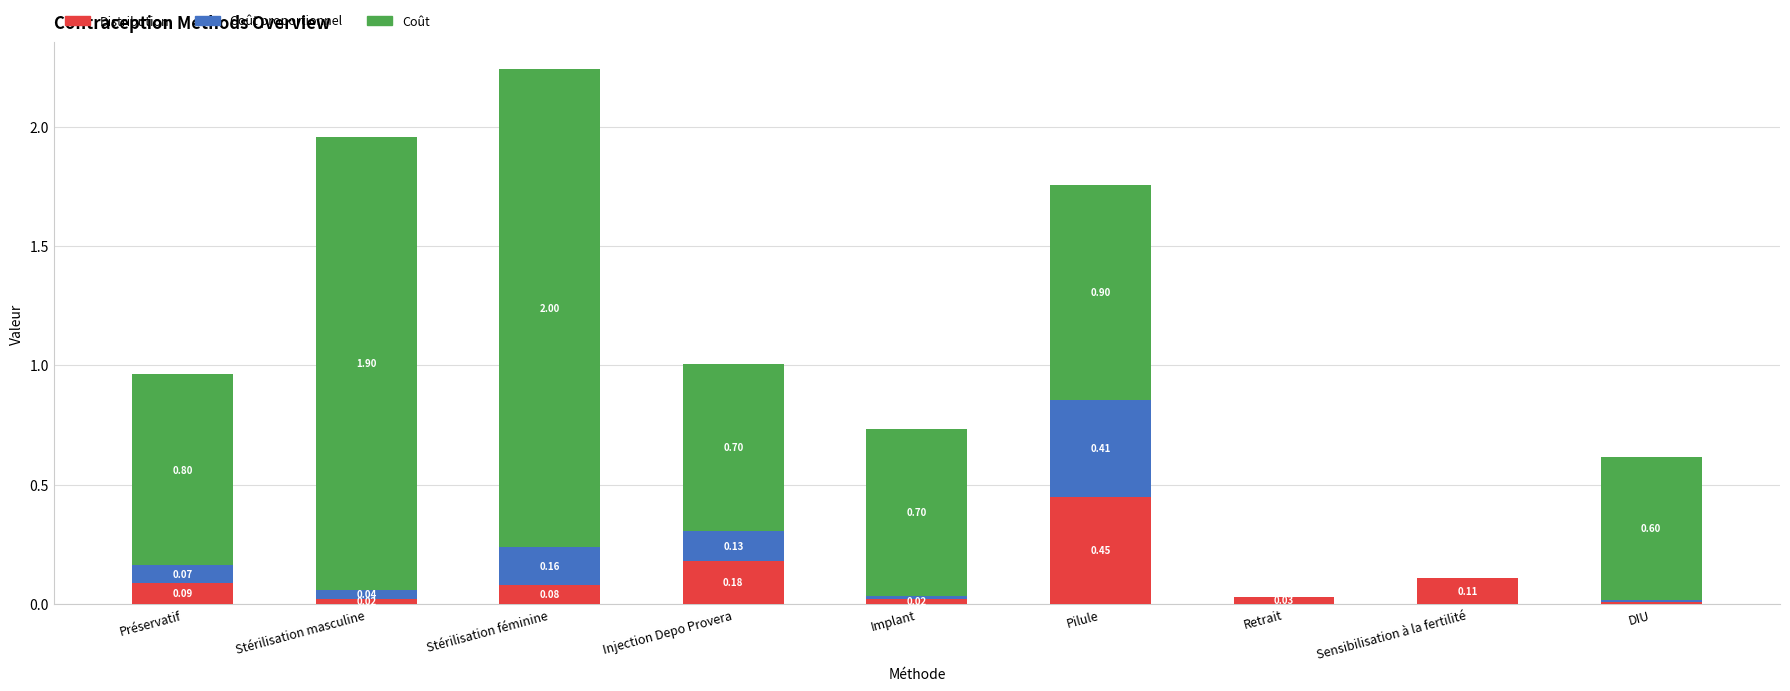

At which category is the sum across all series the highest?

Stérilisation féminine